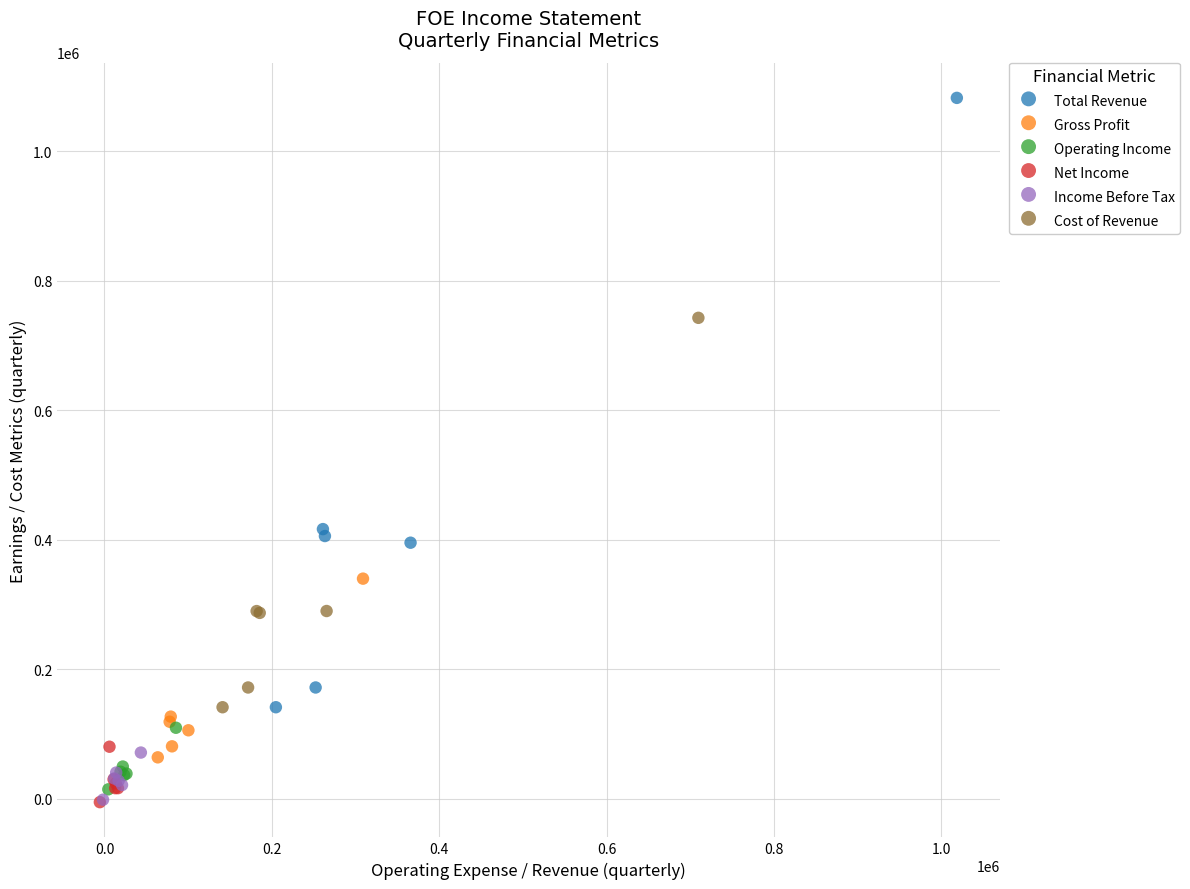

Which series has the largest Y range (max minus min)?

Total Revenue